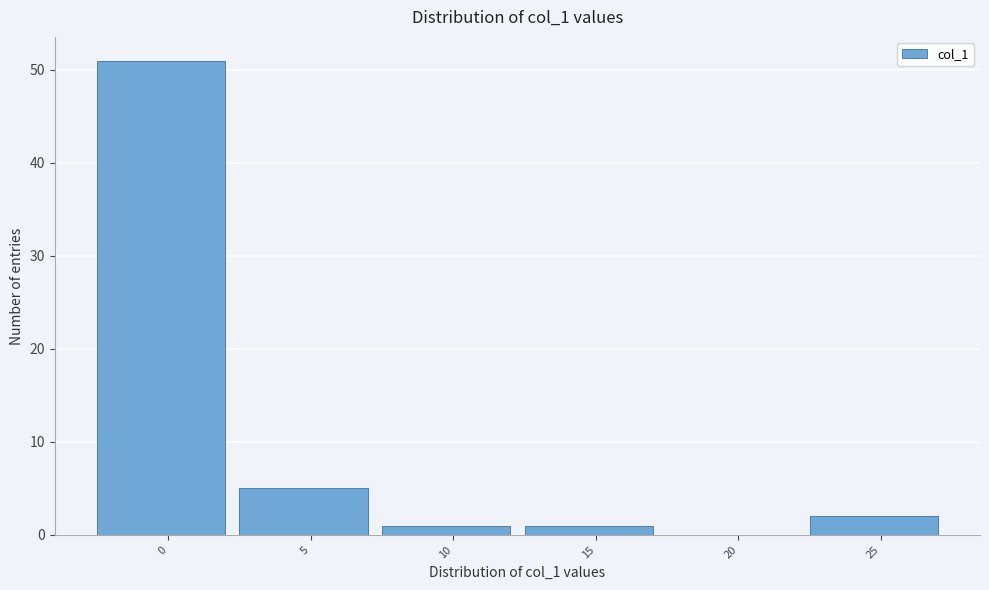

Reading left to right, transcribe all the data shown in this chart.

0=51	5=5	10=1	15=1	20=0	25=2